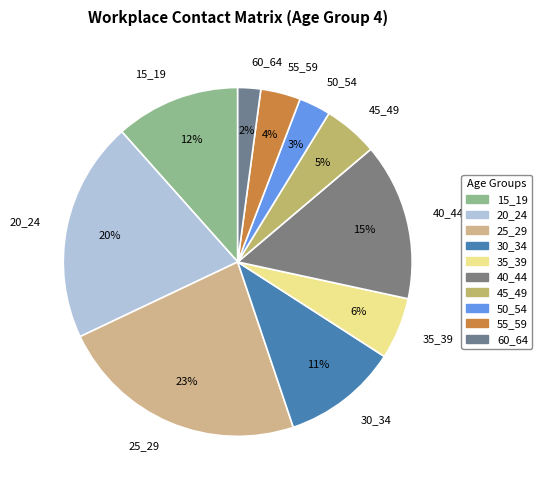

Which slice is the largest?

25_29